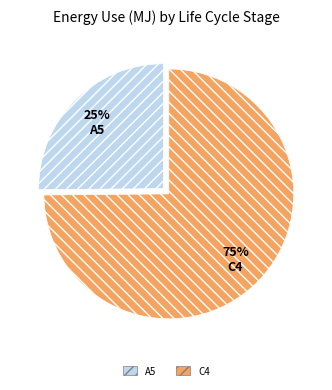

Is there a majority slice in this chart?

Yes